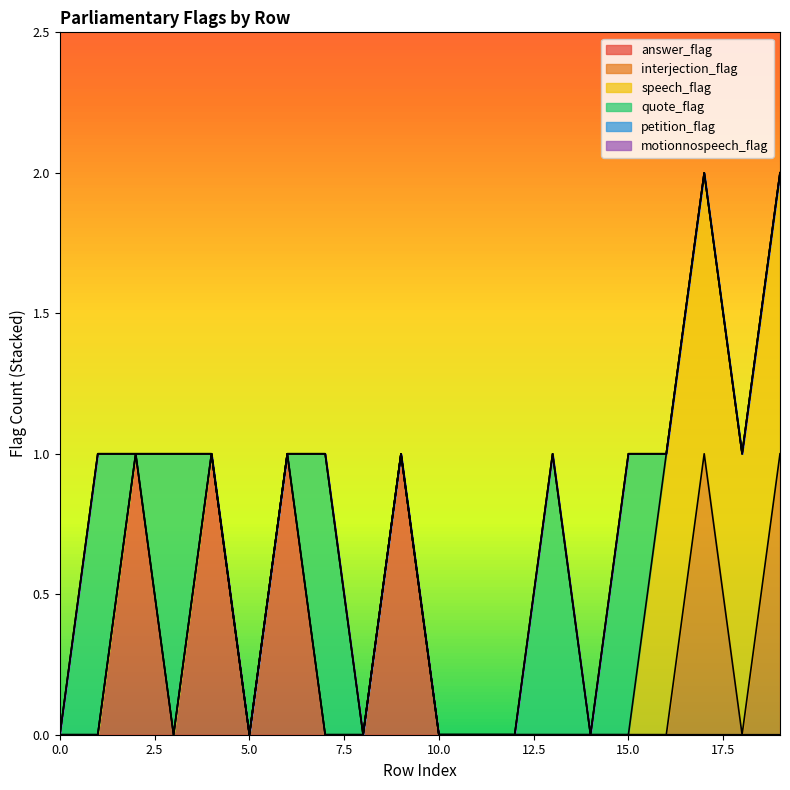

How many distinct data groups are displayed?

6